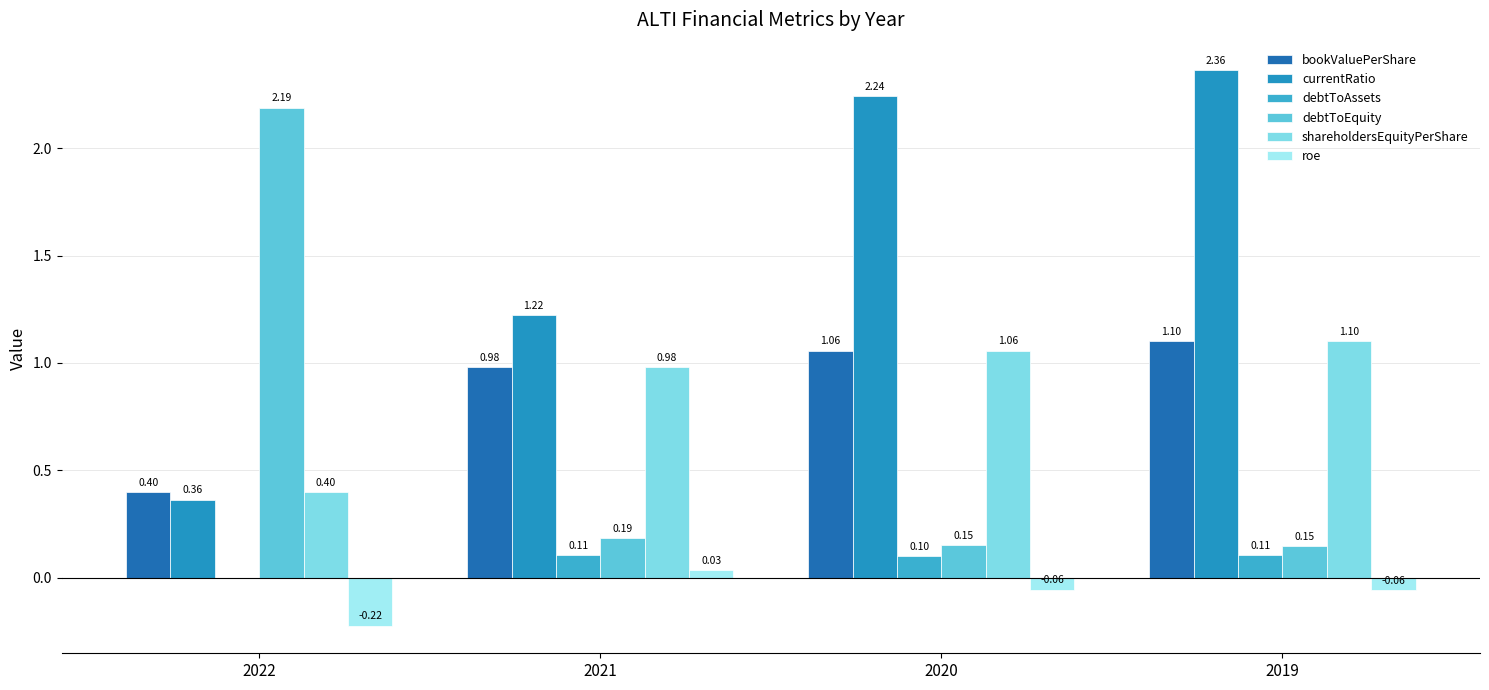

Which has a higher value, 2019 or 2020?

2019